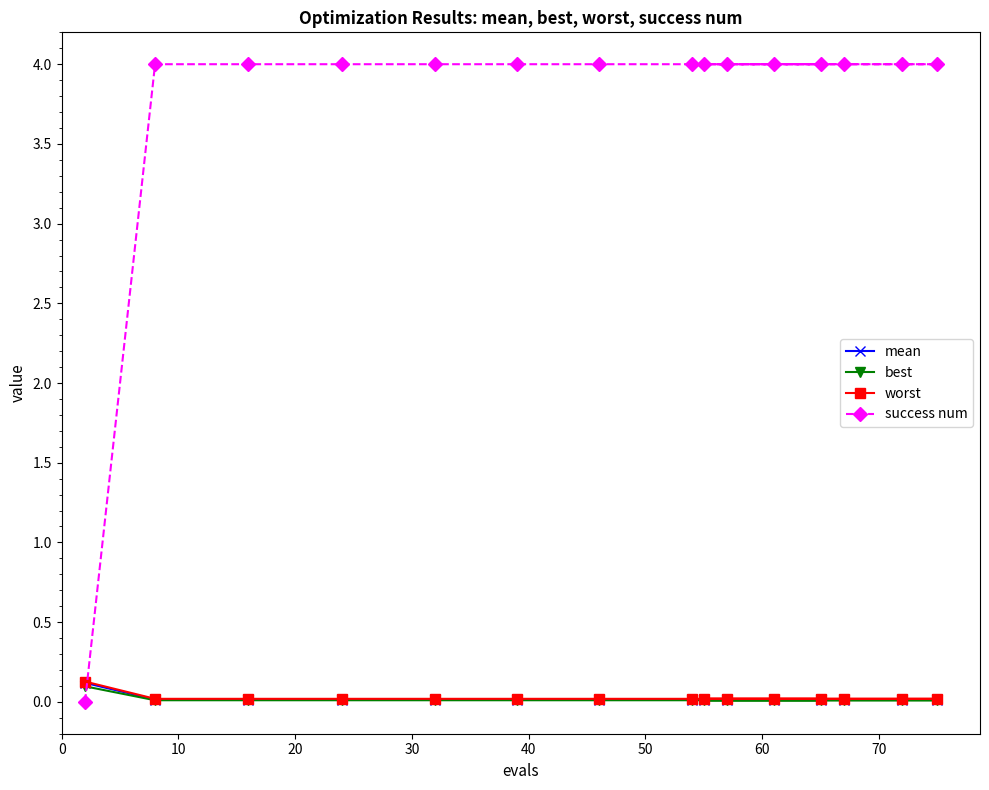

Which series has the largest total across all categories?

success num